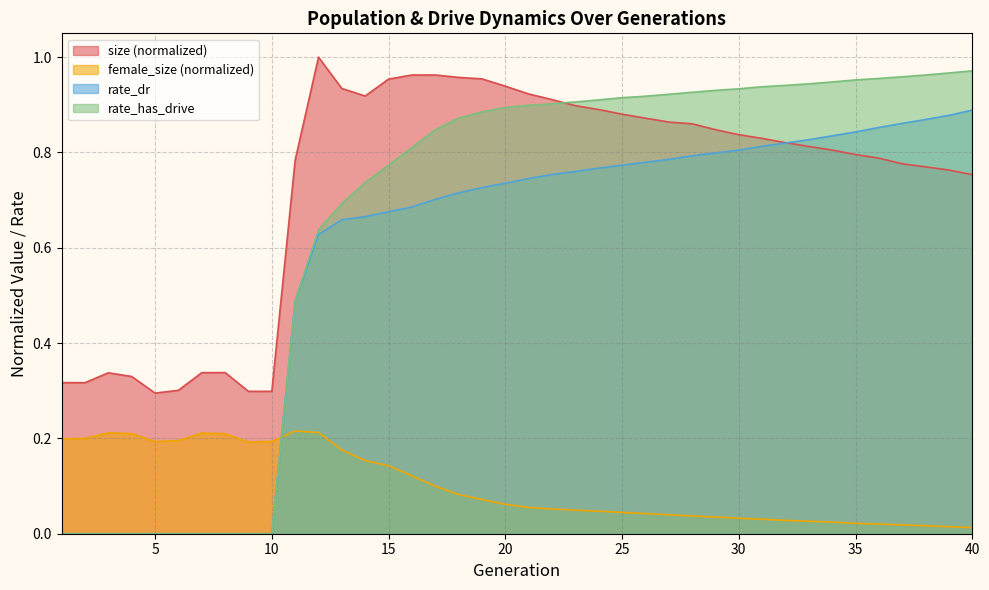

List the labels in order of size value, smallest first.

5, 9, 10, 6, 2, 1, 4, 3, 7, 8, 40, 39, 38, 37, 11, 36, 35, 34, 33, 32, 31, 30, 29, 28, 27, 26, 25, 24, 23, 22, 14, 21, 13, 20, 15, 19, 18, 16, 17, 12